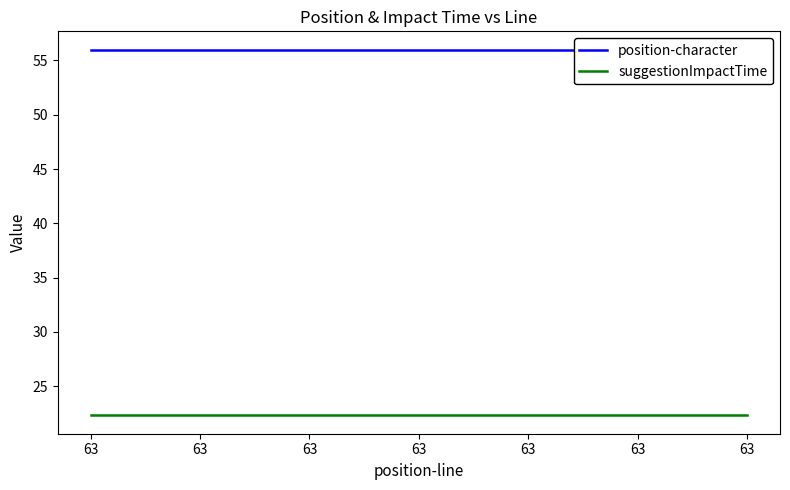

Does the chart have visible grid lines?

No